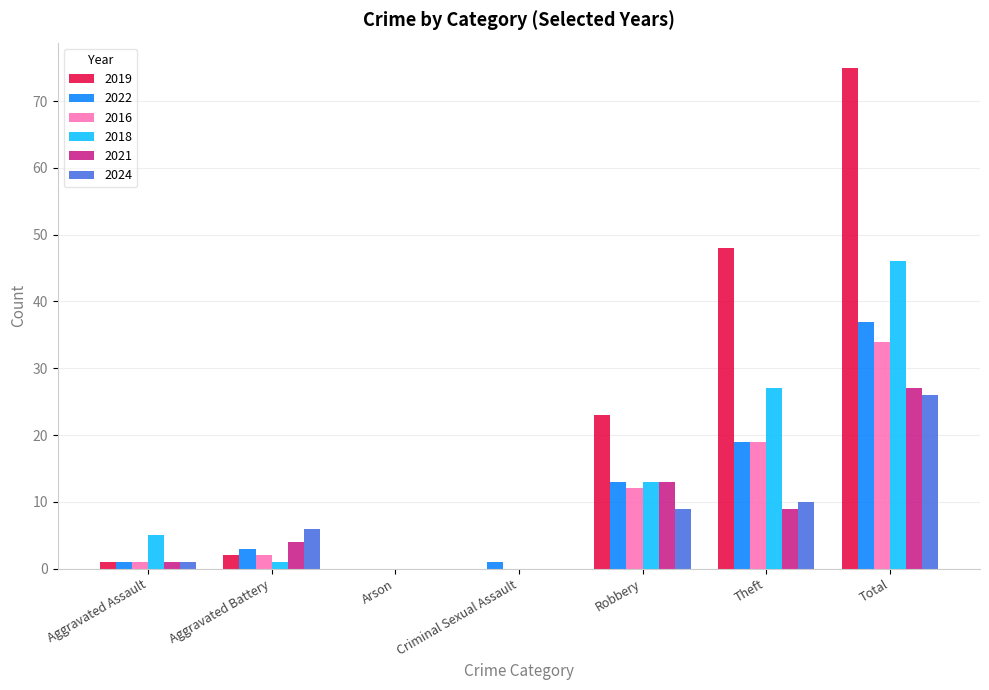

What is the difference between the 2016 values at Aggravated Assault and Robbery?

11